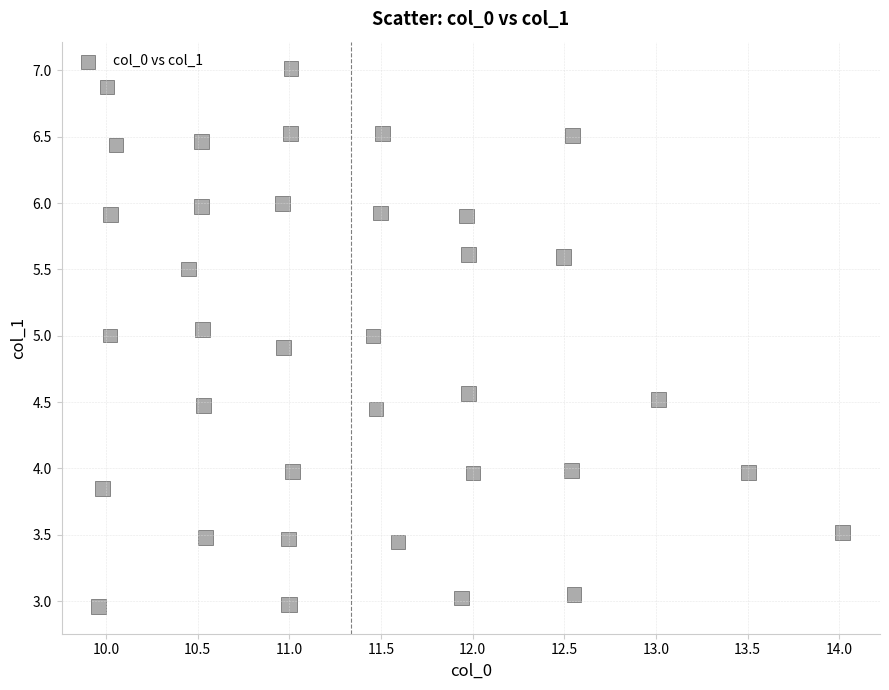

What is the range of Y values (max minus min)?

4.1